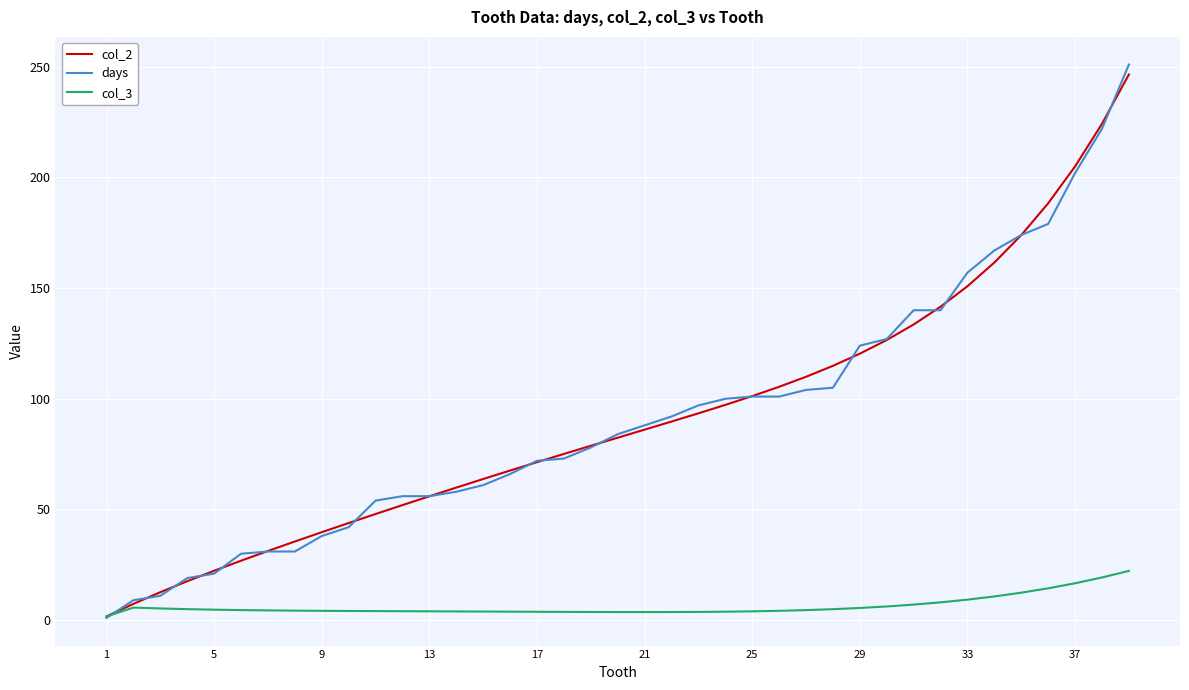

Which series has the widest spread of values?

days